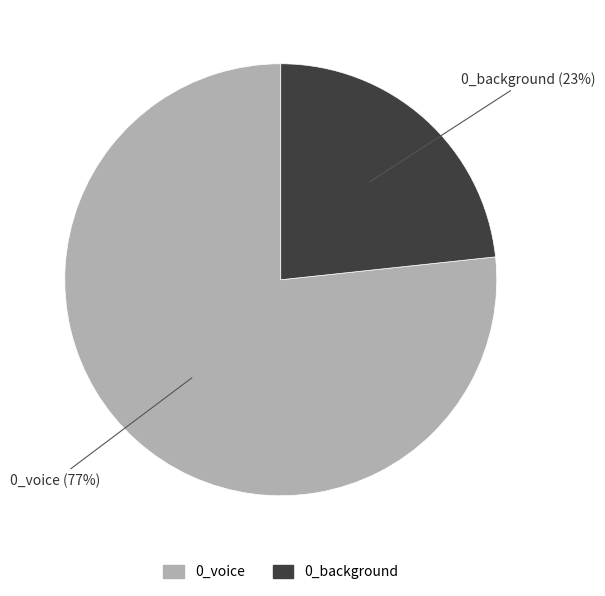

To the nearest percent, what is the average slice percentage?

50%